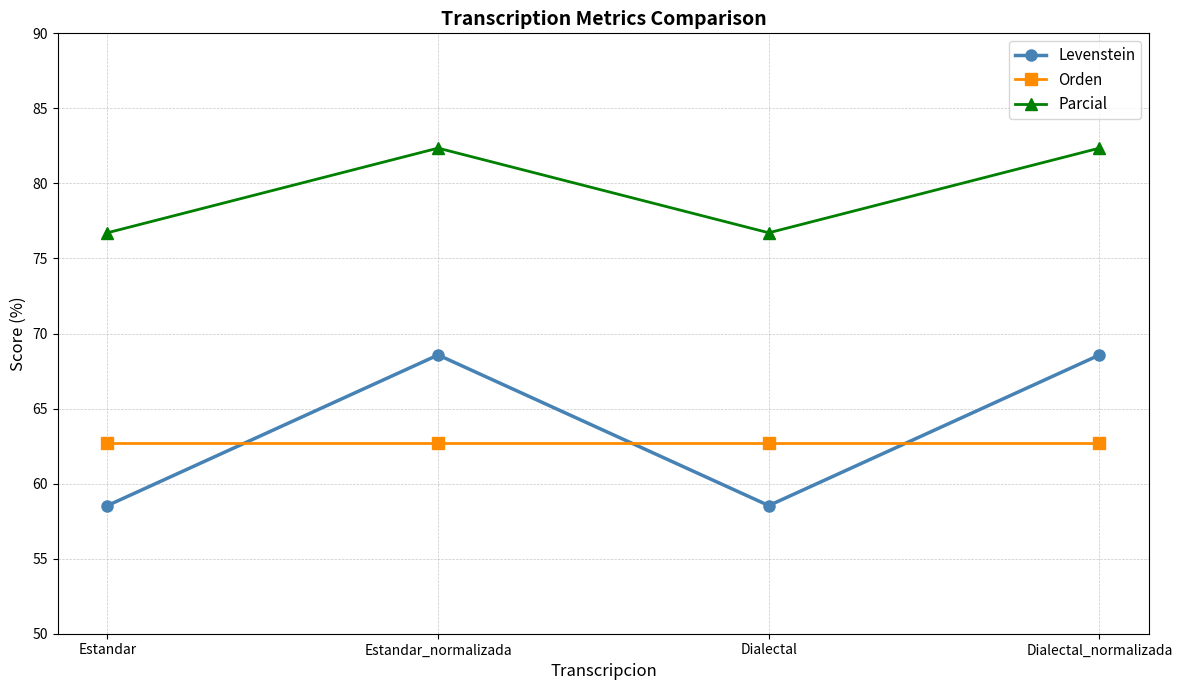

What is the total value across all series at Dialectal_normalizada?

213.6